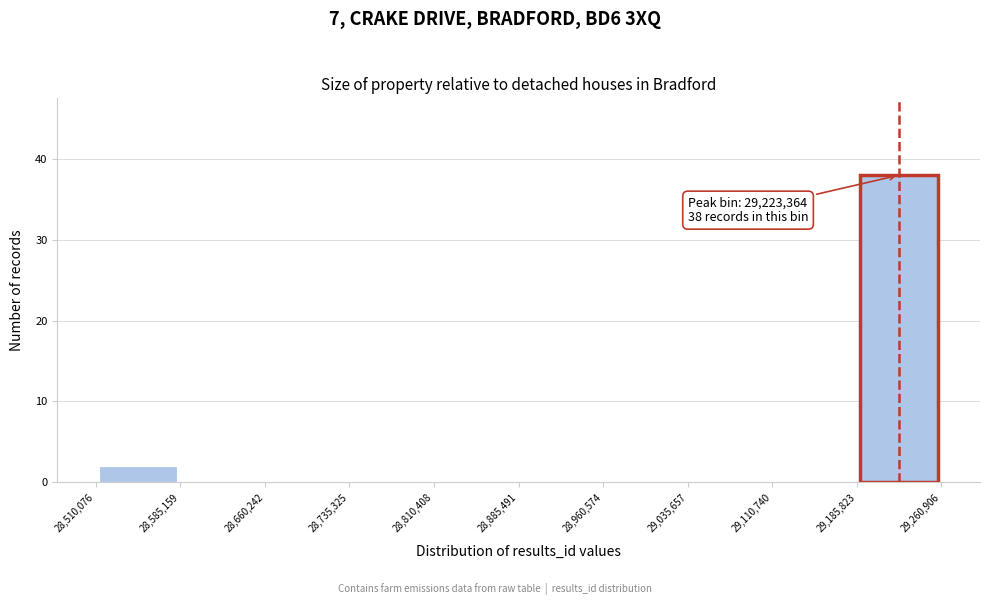

Which range on the x-axis has the tallest bar?

29,185,823 to 29,260,906